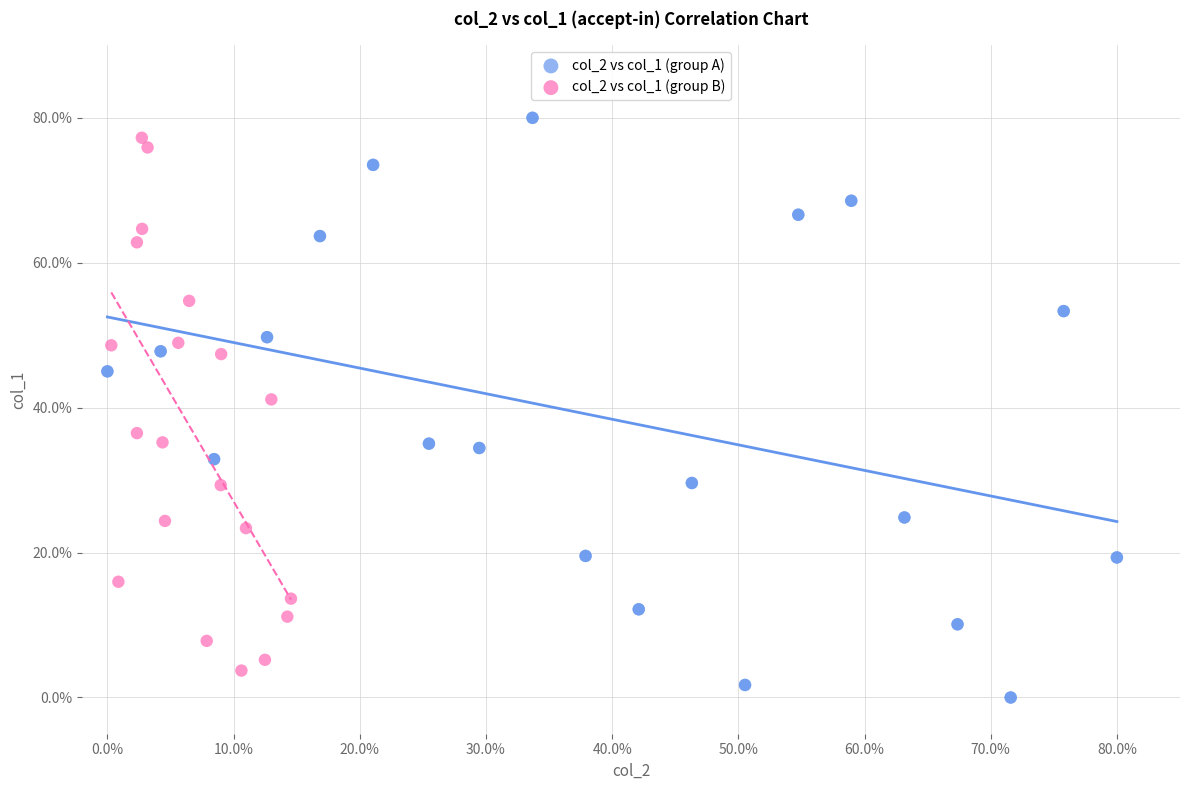

Which series has the widest spread of Y values?

col_2 vs col_1 (group A)